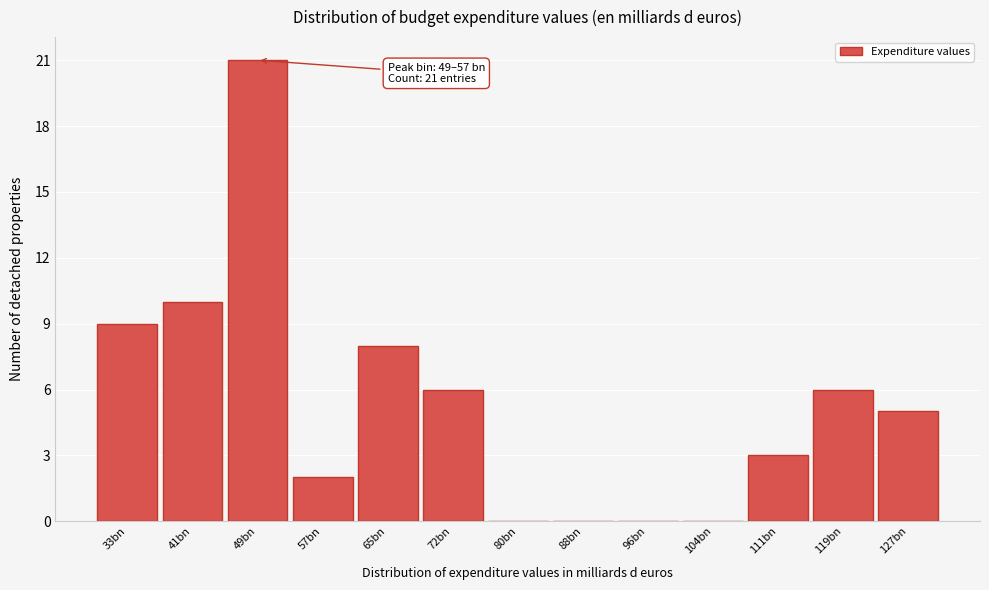

Reading left to right, transcribe all the data shown in this chart.

33bn=9	41bn=10	49bn=21	57bn=2	65bn=8	72bn=6	80bn=0	88bn=0	96bn=0	104bn=0	111bn=3	119bn=6	127bn=5